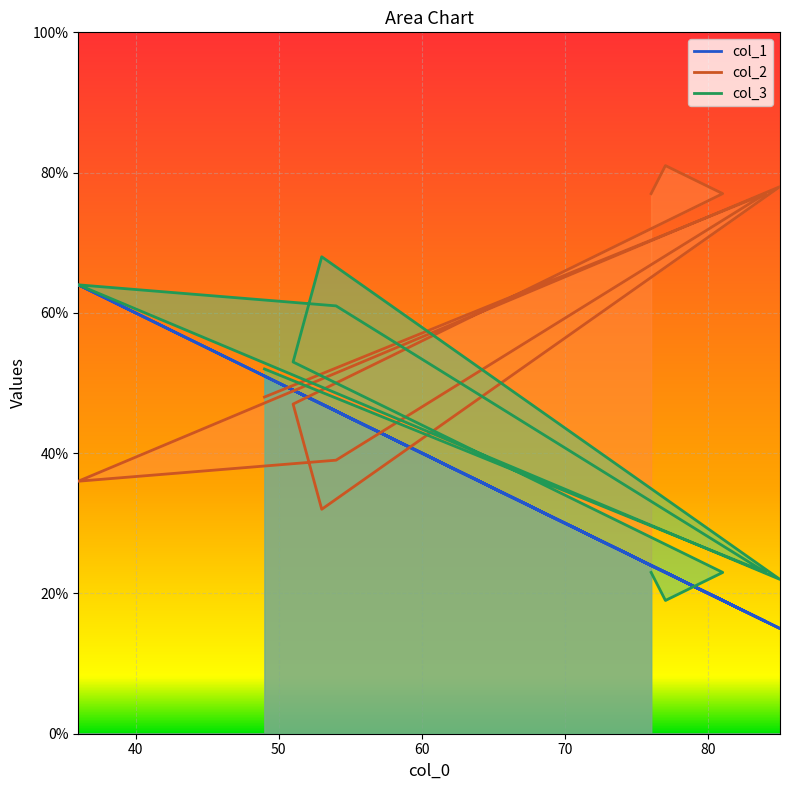

At which category does col_2 reach its first local valley?

53